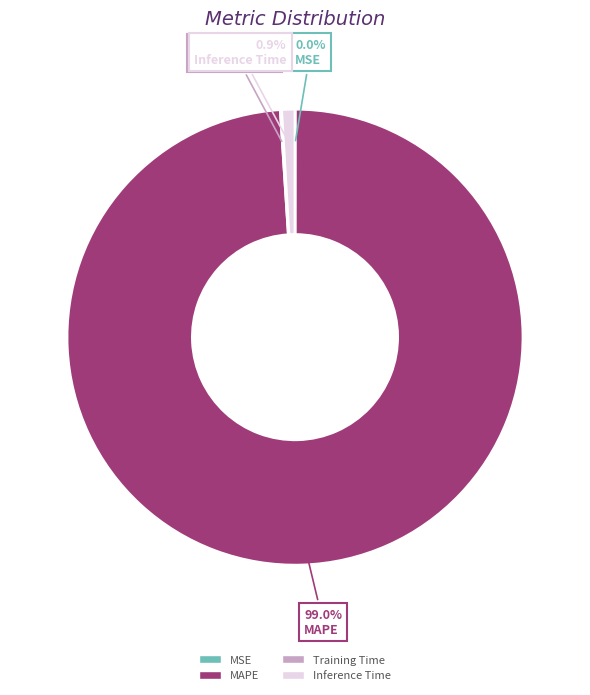

Which slice is the largest?

MAPE